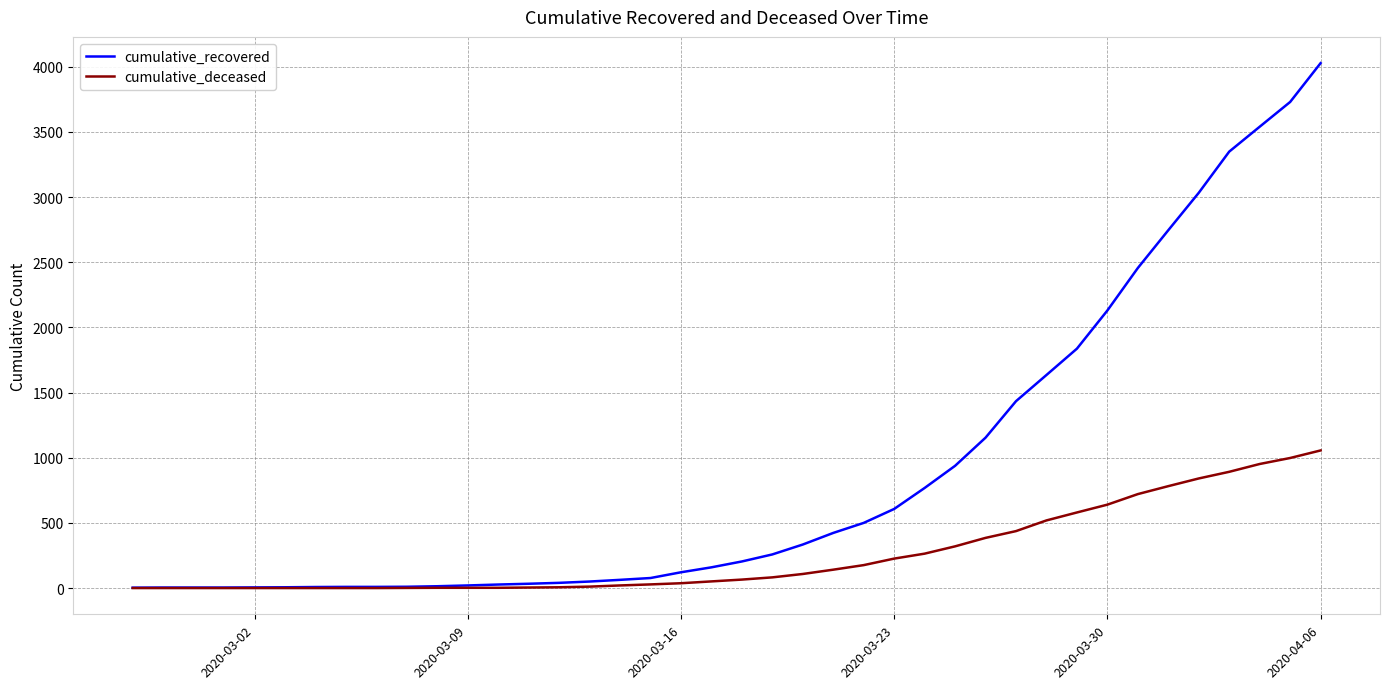

List the series in order of their overall mean, lowest first.

cumulative_deceased, cumulative_recovered